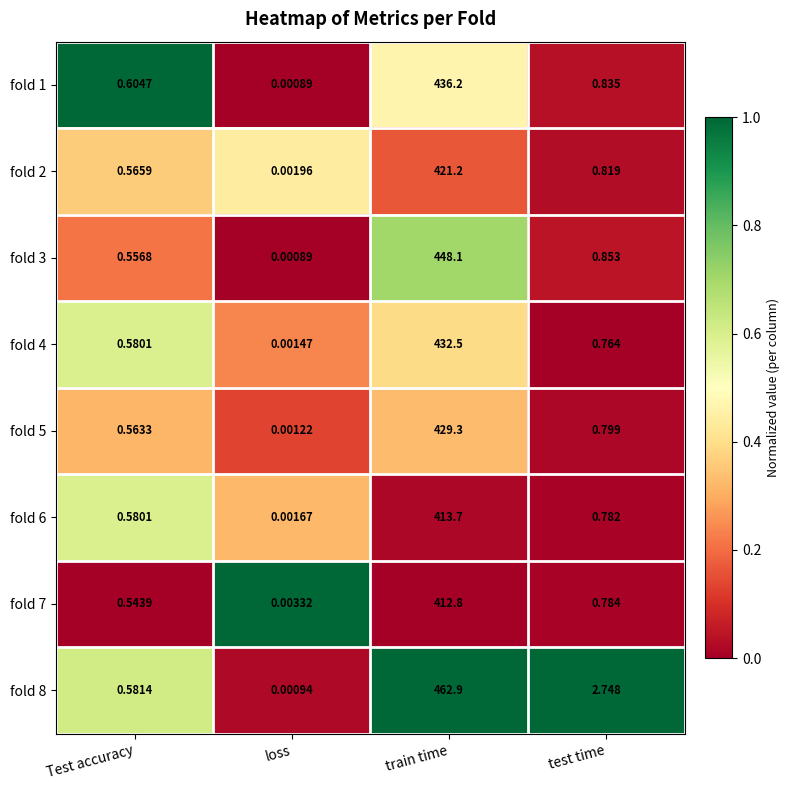

Where is fold 3 nearest to the value 224?

test time